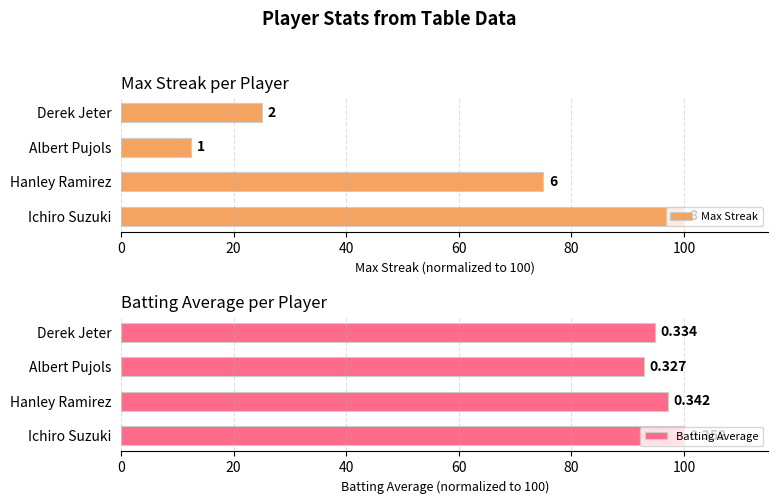

Rank the series by their average value, from highest to lowest.

Batting Average, Max Streak